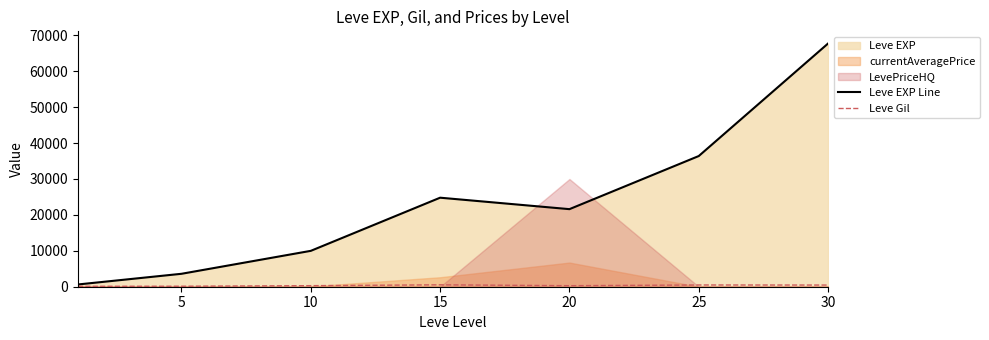

True or false: Leve EXP Line and Leve Gil cross at least once.

False